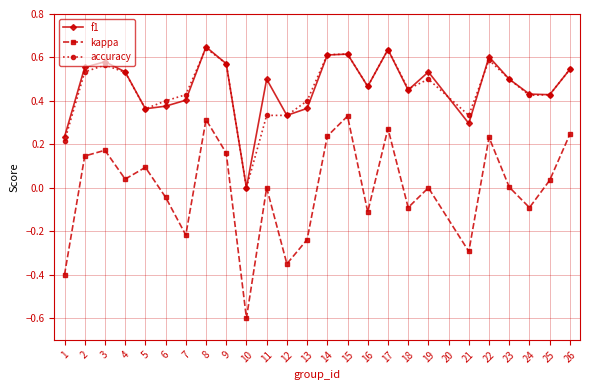

How many interior local valleys does the f1 series have?

7